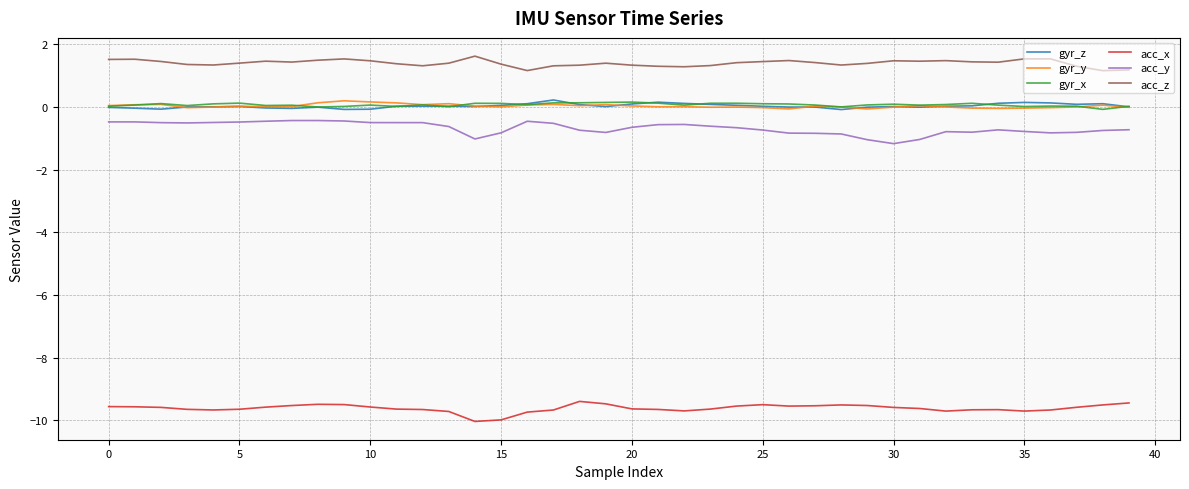

What is the smallest value displayed?

-10.0